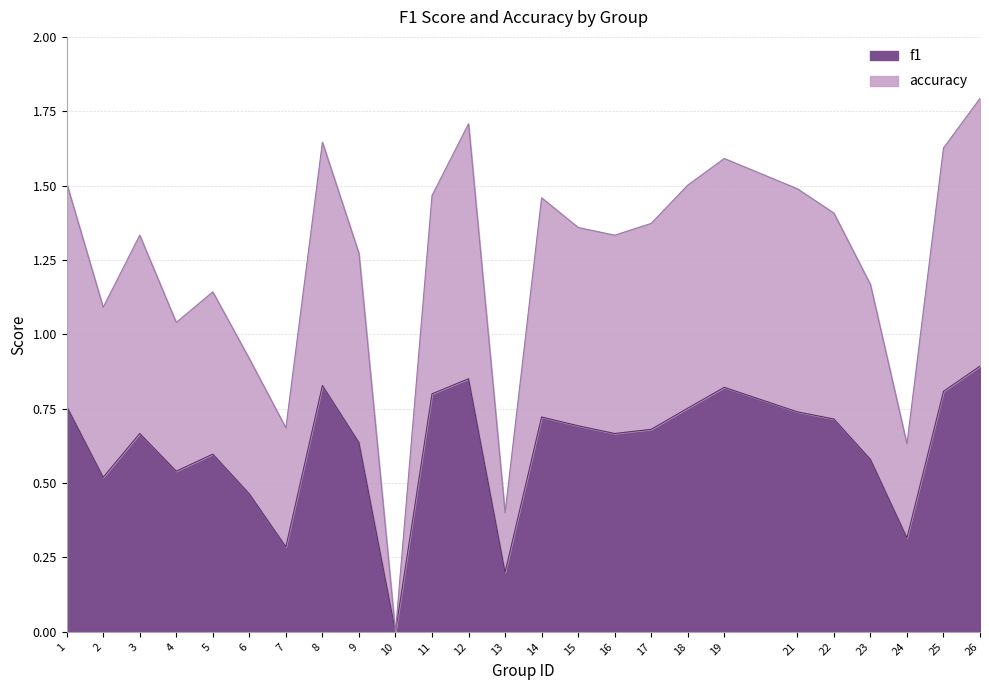

What is the value of the accuracy point at the 7th from the left?

0.7